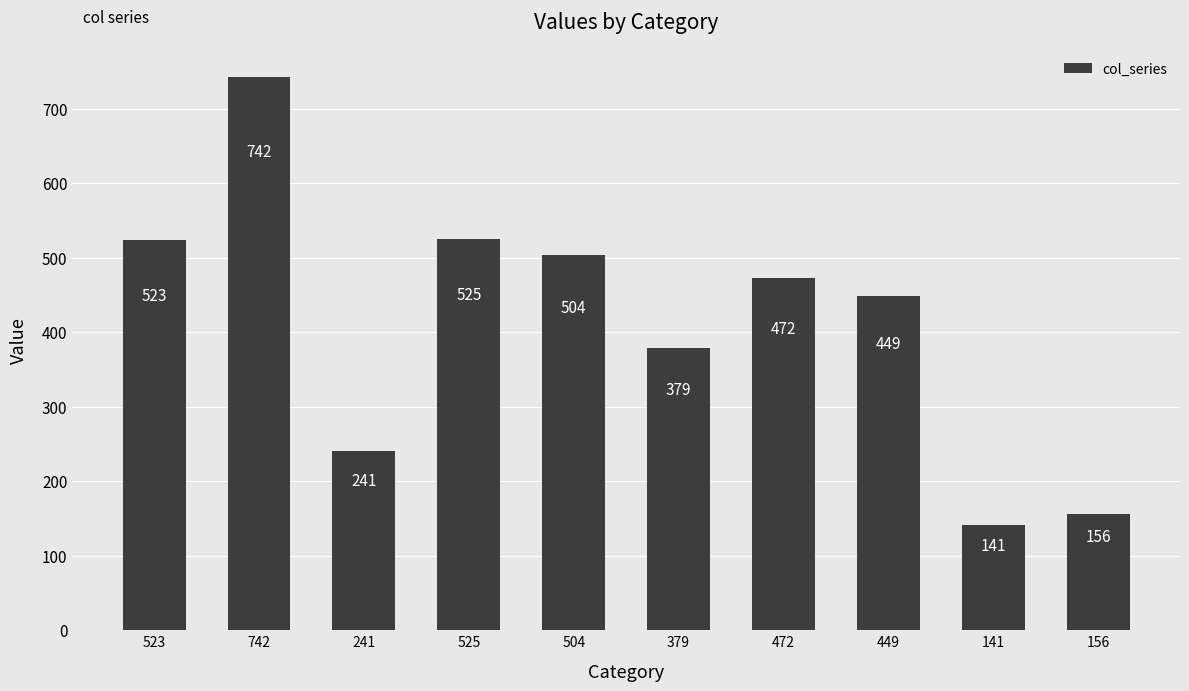

The chart shows a value of 379 at 379. True or false?

True